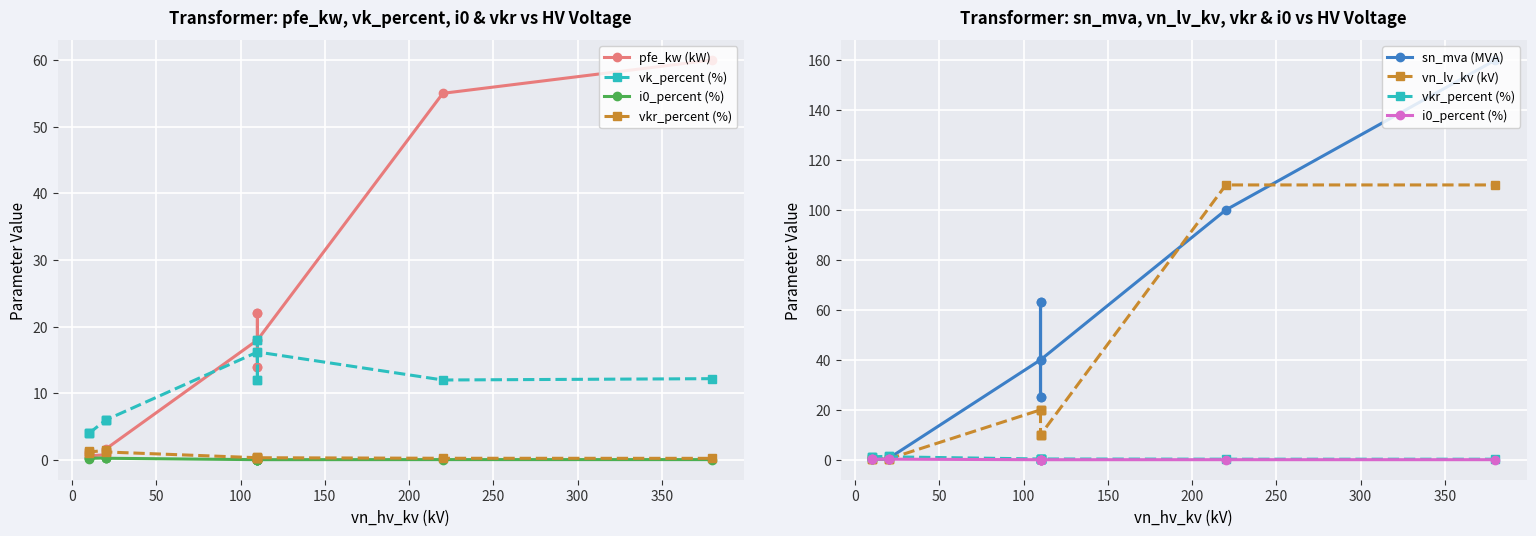

Where is i0_percent (%) nearest to the value 0?

300